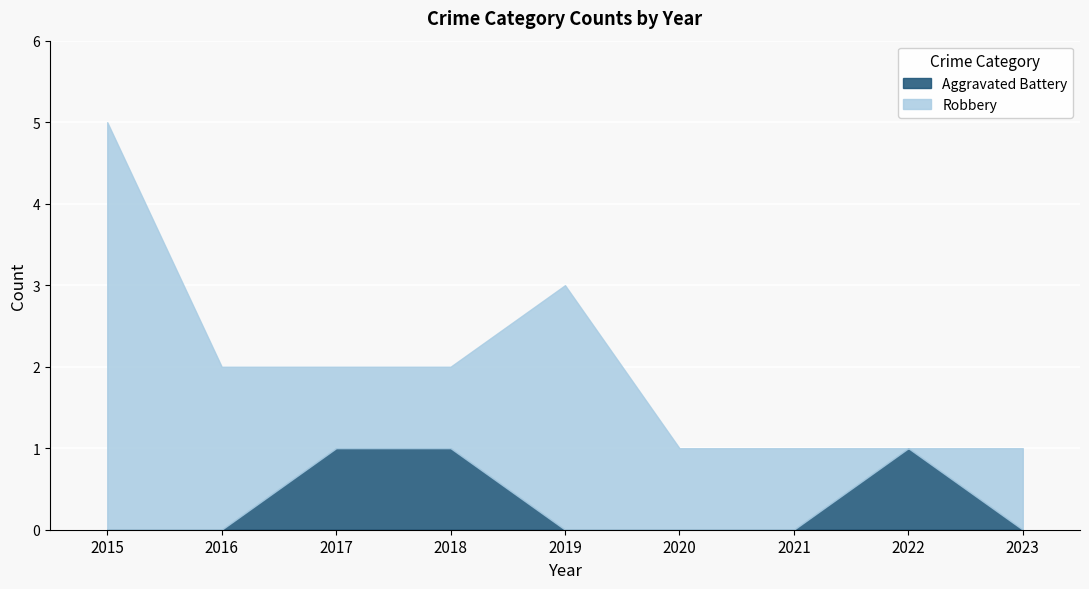

At which category does Robbery reach its first local peak?

2019